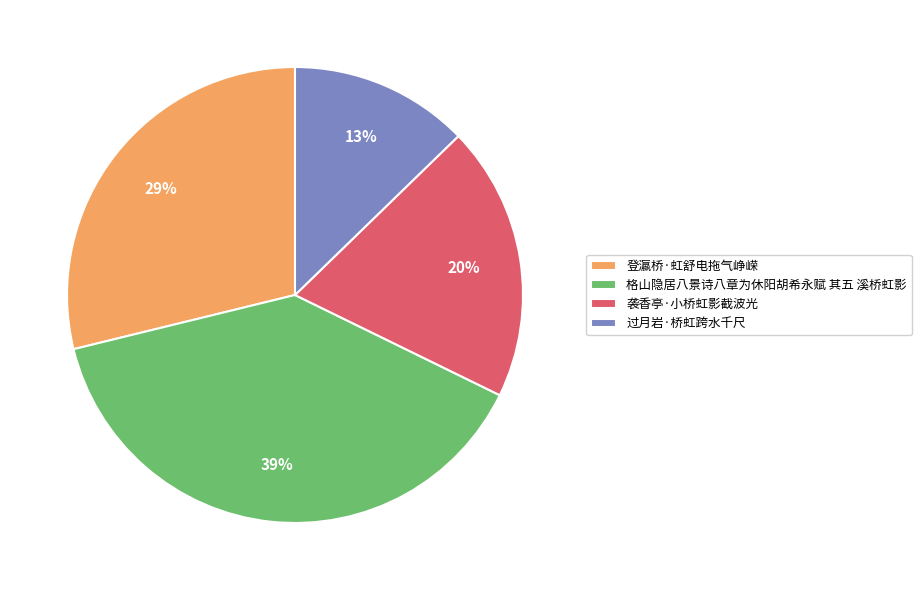

Between 格山隐居八景诗八章为休阳胡希永赋 其五 溪桥虹影 and 登瀛桥·虹舒电拖气峥嵘, which is larger?

格山隐居八景诗八章为休阳胡希永赋 其五 溪桥虹影